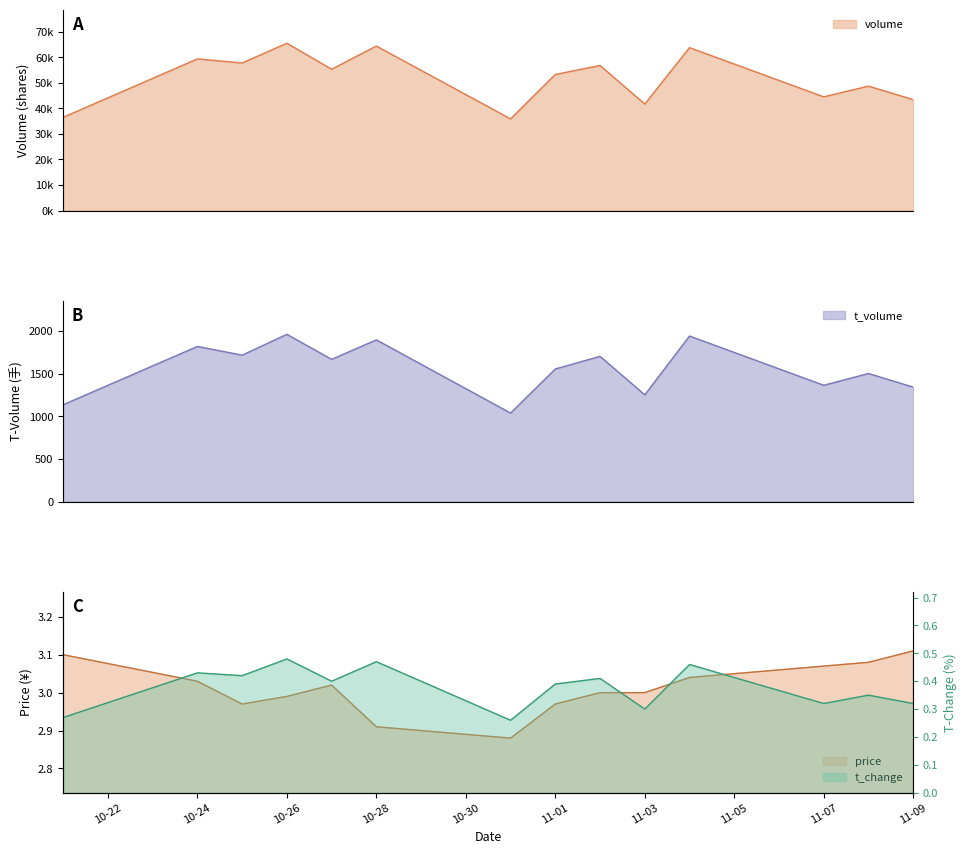

What is the label of the 11th point from the left?

2022-11-04